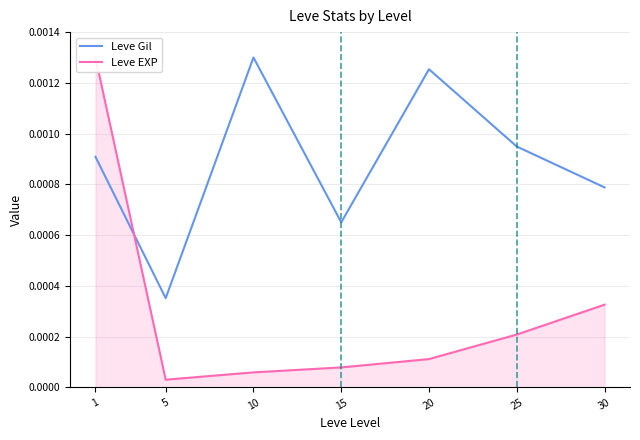

Between 25 and 15, which is larger?

25